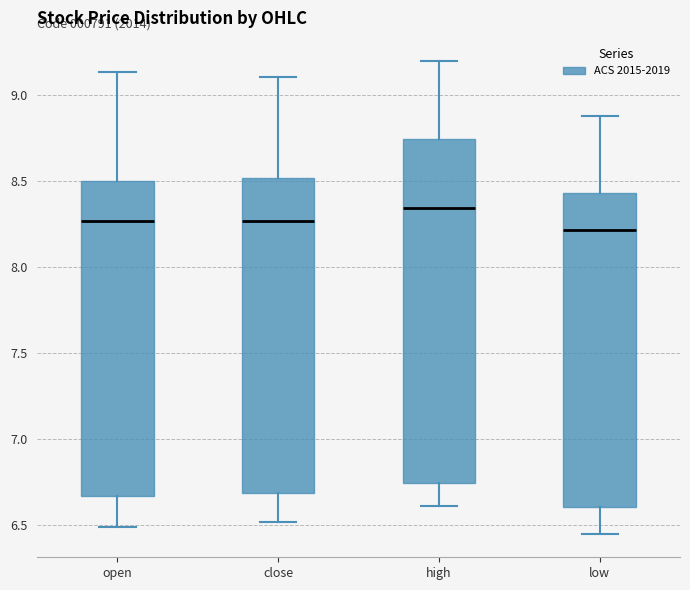

Reading left to right, read every box against the y-axis: the position of its median line, the range the box covers, and the ends of its whiskers. The values are not printed on the chart, so give them approximately, as read against the axis.

open: median 8.25, box 6.65 to 8.50, whiskers 6.50 to 9.15
close: median 8.25, box 6.70 to 8.50, whiskers 6.50 to 9.10
high: median 8.35, box 6.75 to 8.75, whiskers 6.60 to 9.20
low: median 8.20, box 6.60 to 8.45, whiskers 6.45 to 8.90